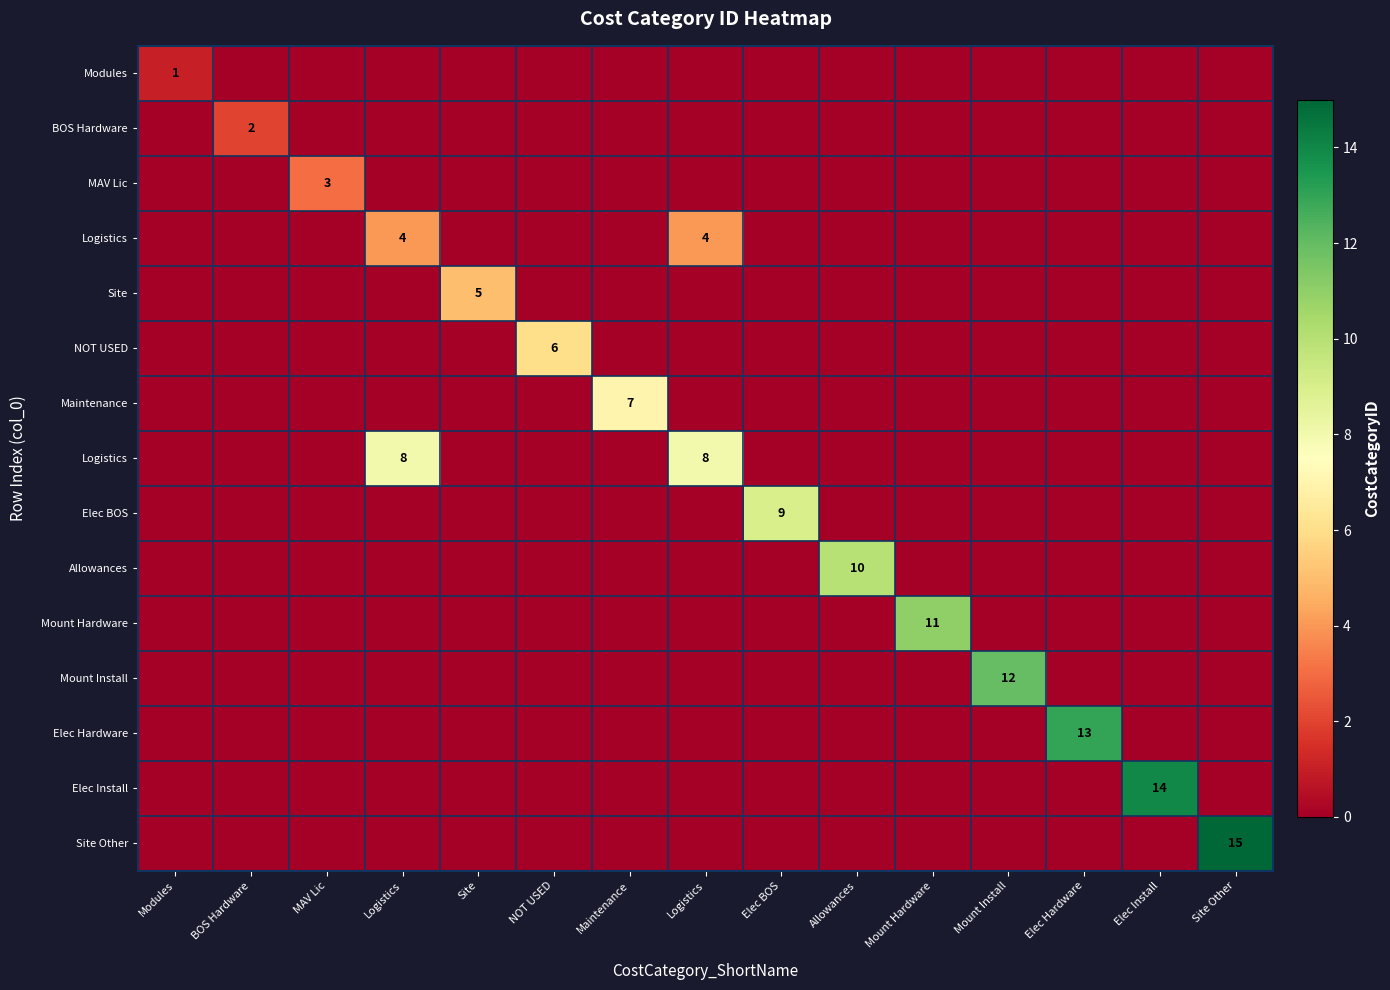

What is the difference between the highest and lowest values at Mount Install?

12